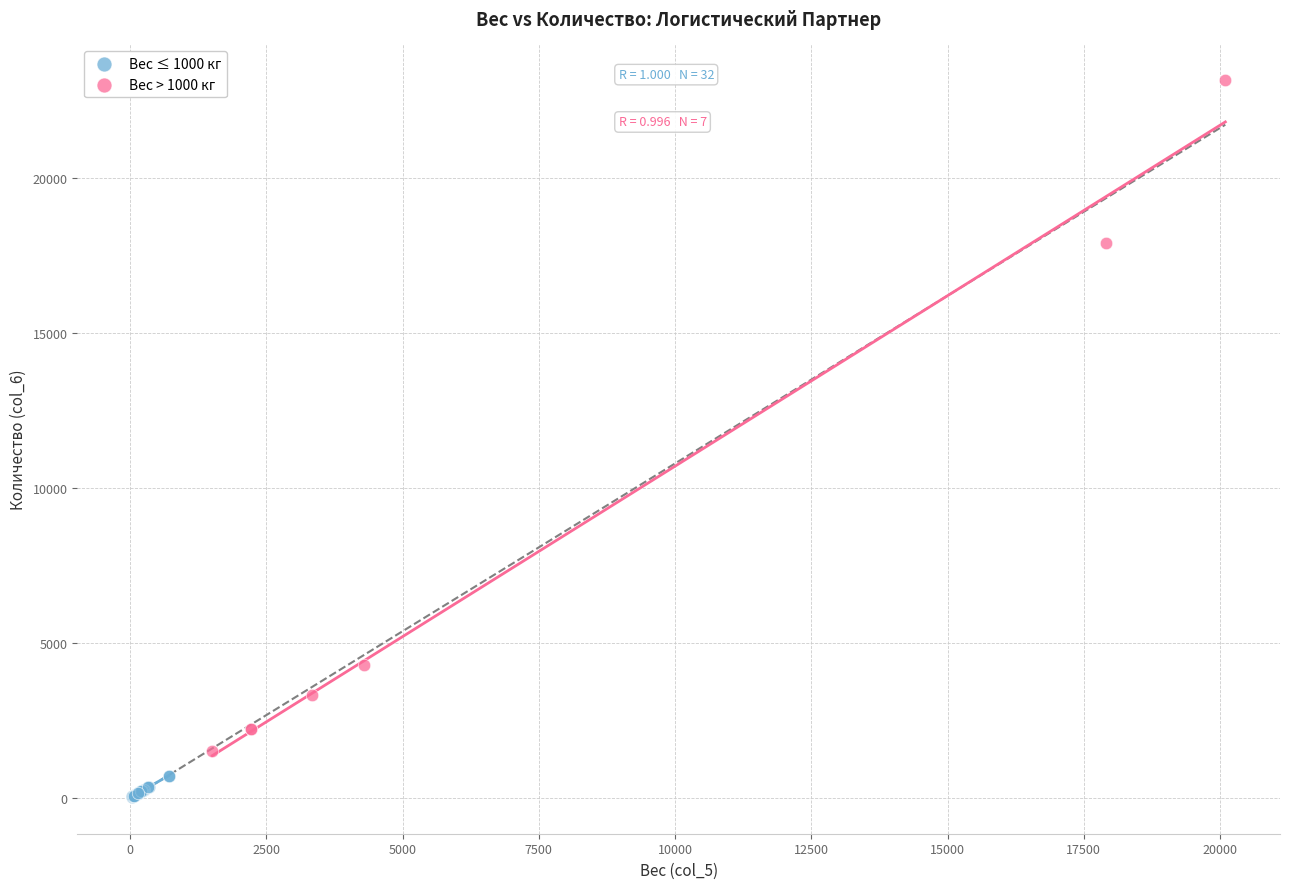

Which series contains the lowest Y value?

Вес ≤ 1000 кг